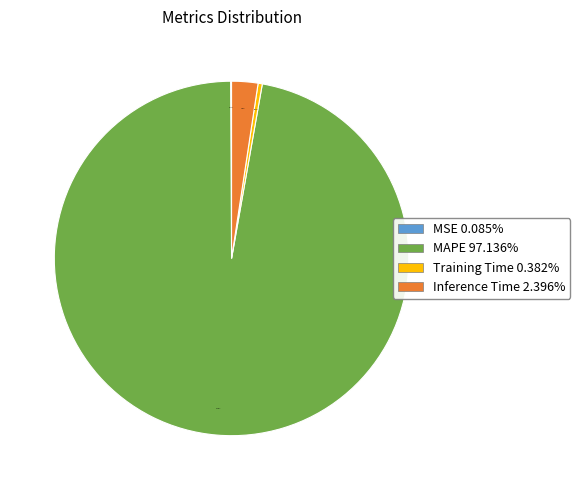

What is the total percentage of MAPE and Training Time?

97.5%